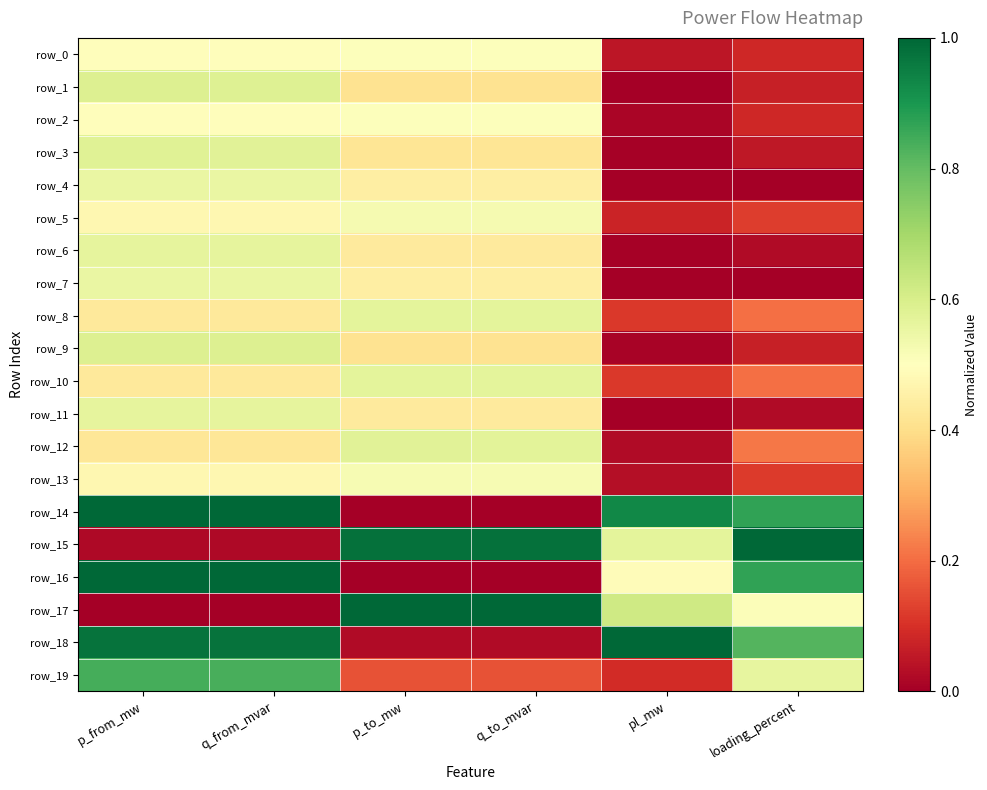

What is the difference between the maximum and minimum values in the row_13 series?

0.5